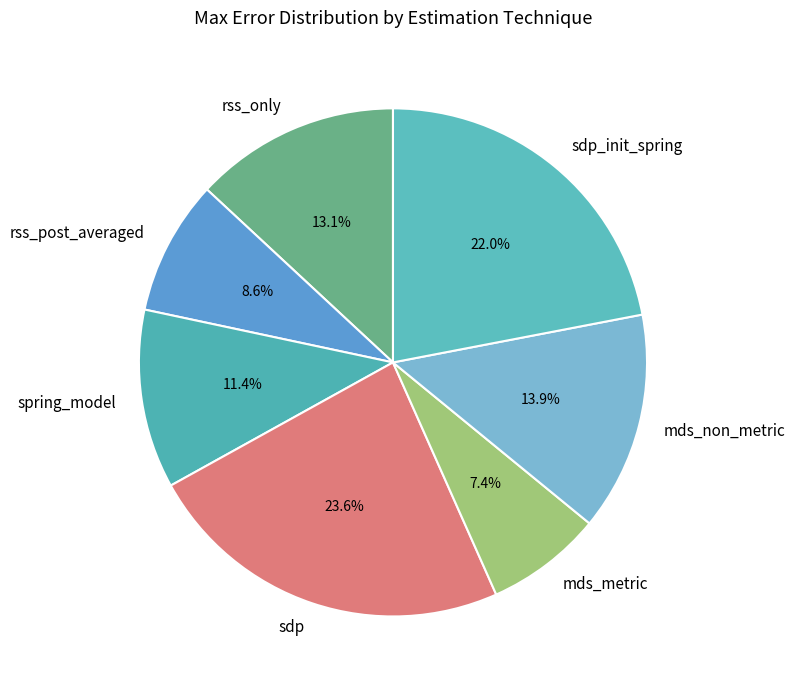

True or false: rss_post_averaged accounts for 9% of the total.

True